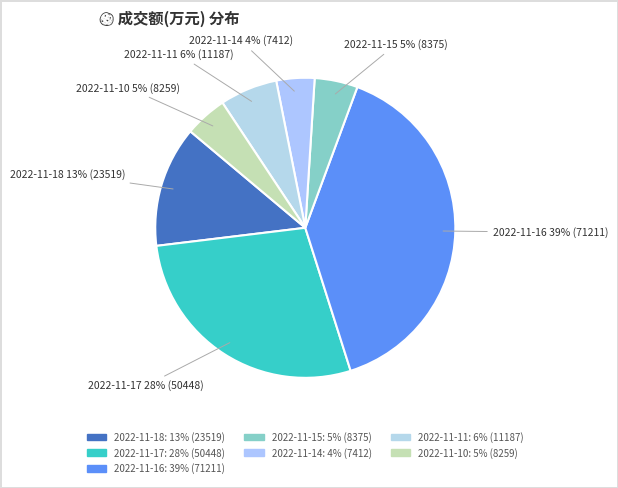

To the nearest percent, what portion does 2022-11-10 represent?

5%